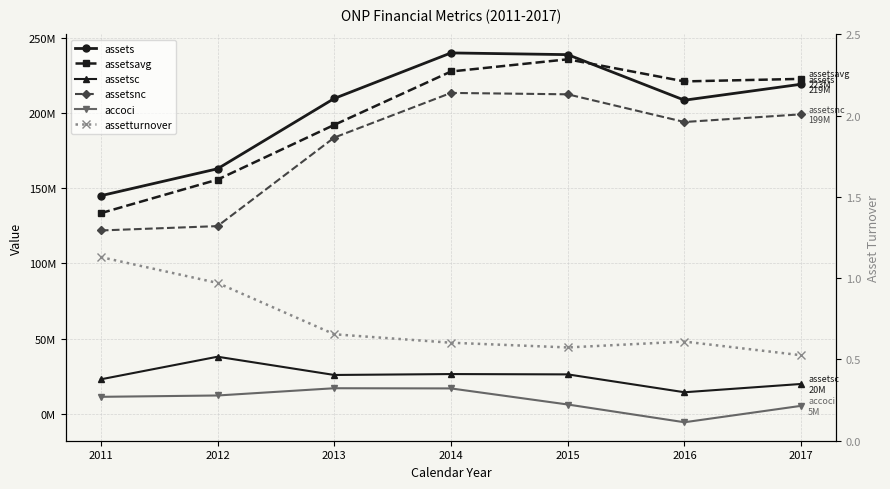

True or false: assetsc has a value of 37459970.7 at 2011.

False